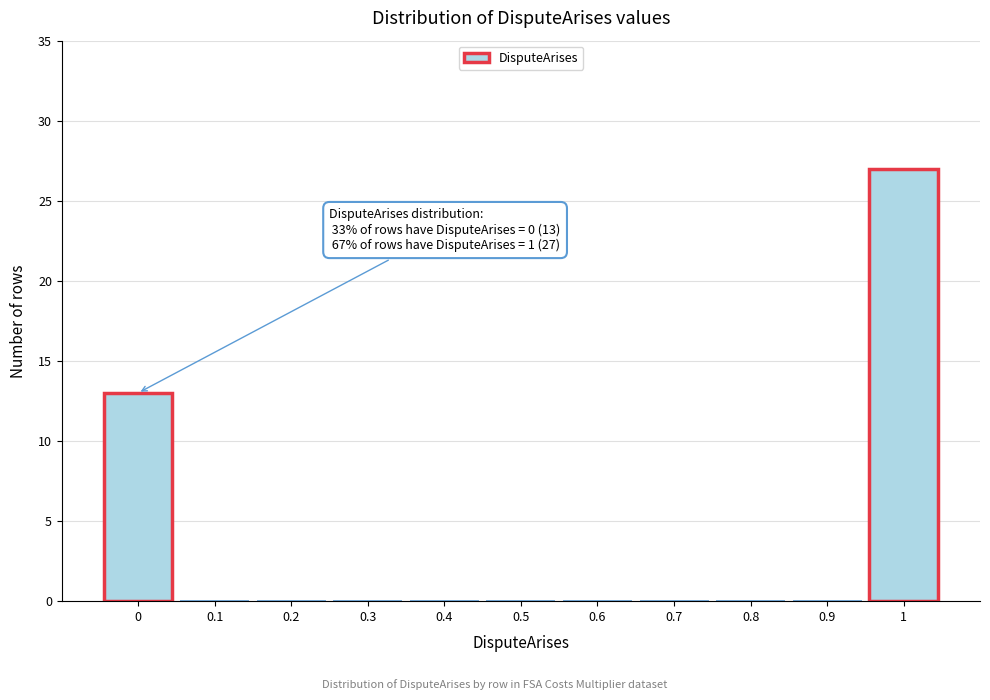

Reading left to right, extract all data points from this chart.

0=13	0.1=0	0.2=0	0.3=0	0.4=0	0.5=0	0.6=0	0.7=0	0.8=0	0.9=0	1=27